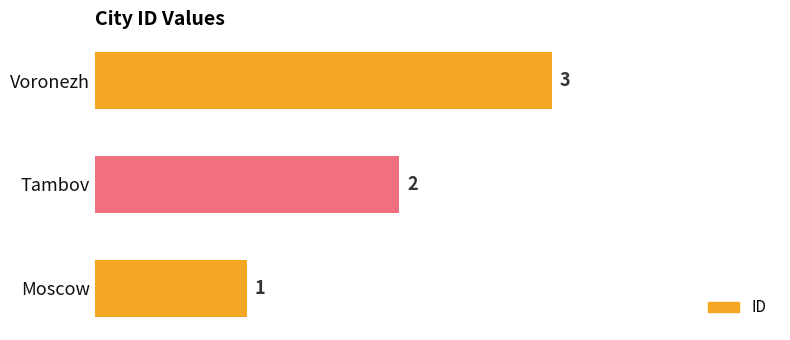

What is the difference between the maximum and minimum values?

2